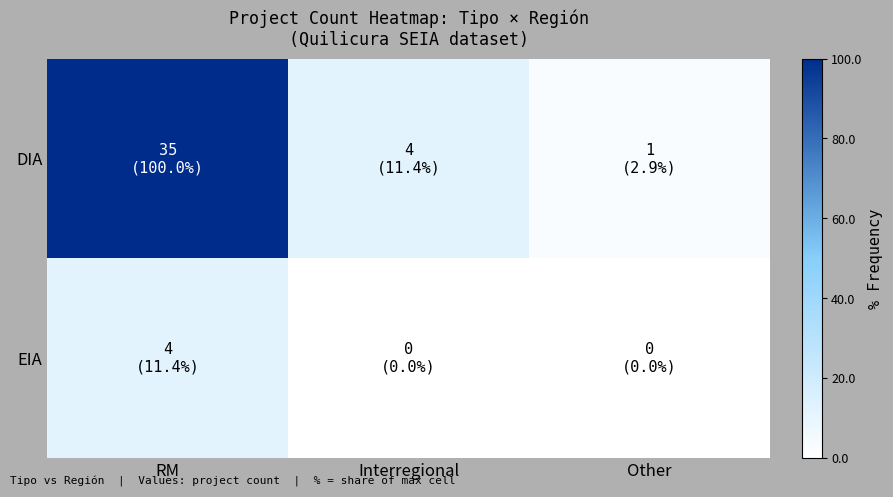

Rank the series by their maximum value, from highest to lowest.

DIA, EIA